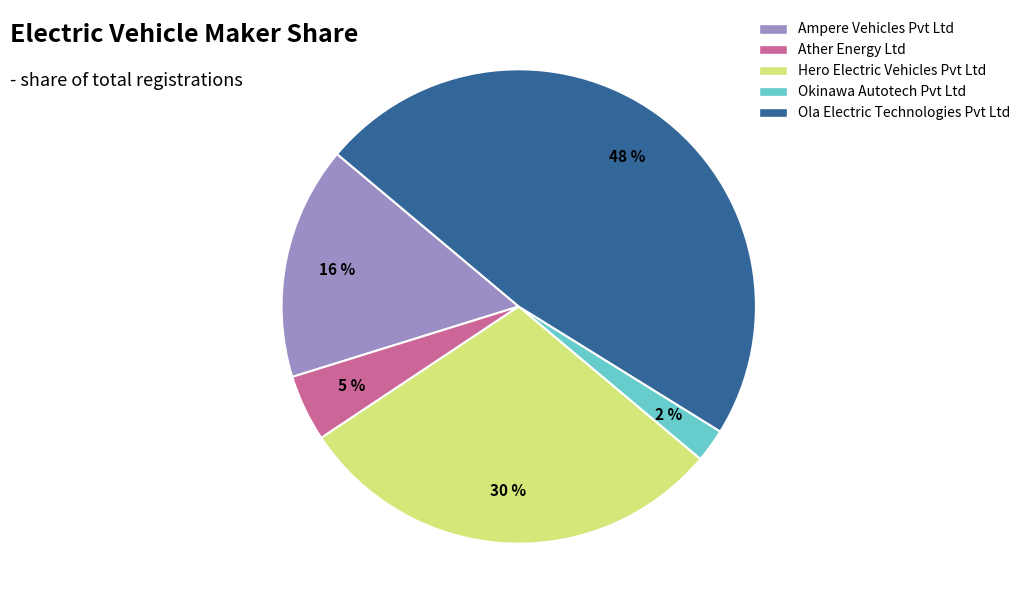

How many slices are in this pie chart?

5